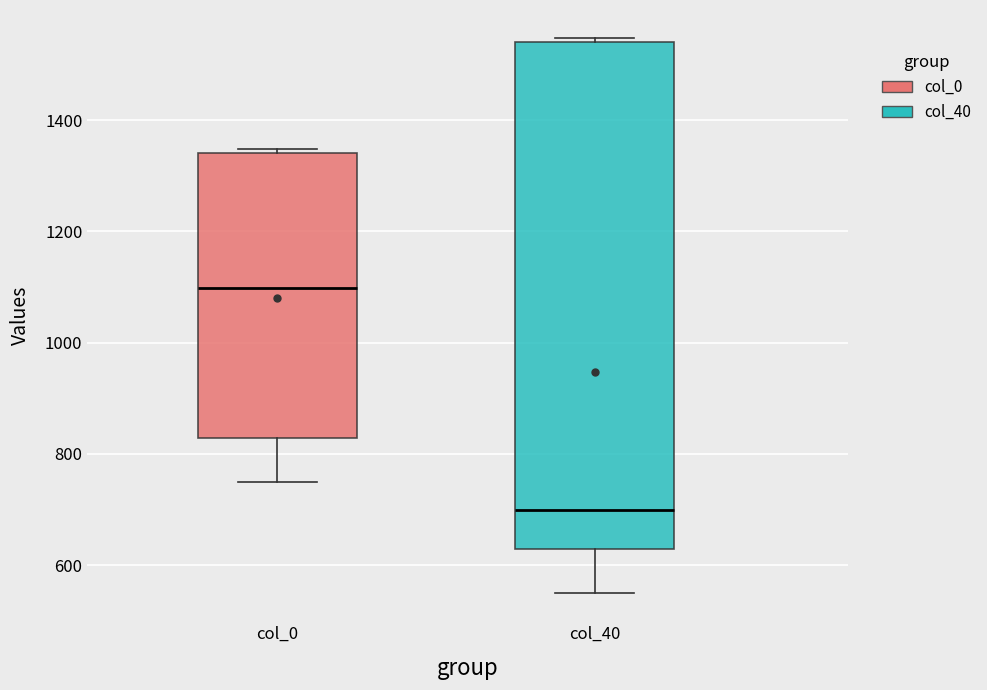

Which box has the highest median line?

col_0